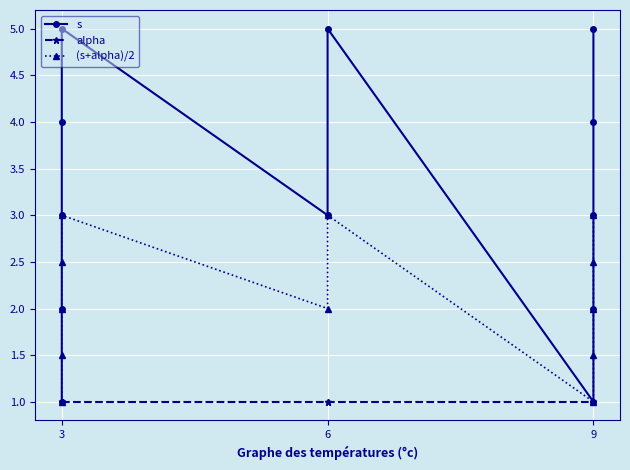

Is it true that s equals 5.0 at 6?

True